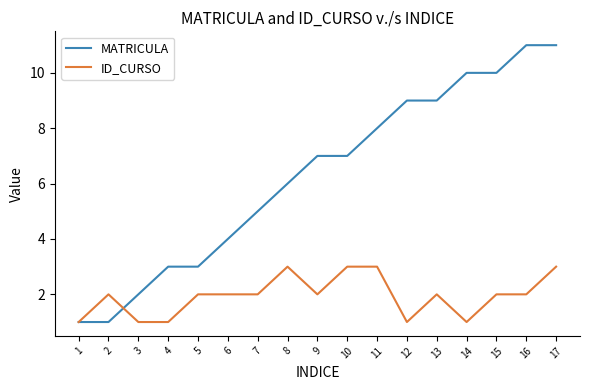

Which series changed the most between 2 and 16?

MATRICULA